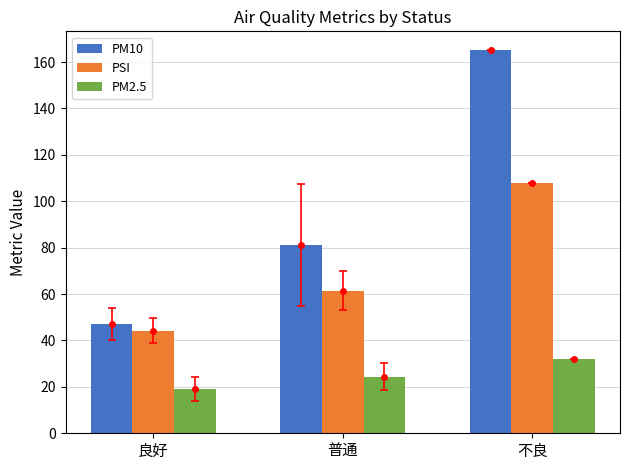

Reading left to right, transcribe all the data shown in this chart.

PM10: 良好=47.2	普通=81.1	不良=165.0
PSI: 良好=44.3	普通=61.5	不良=108.0
PM2.5: 良好=19.2	普通=24.4	不良=32.0